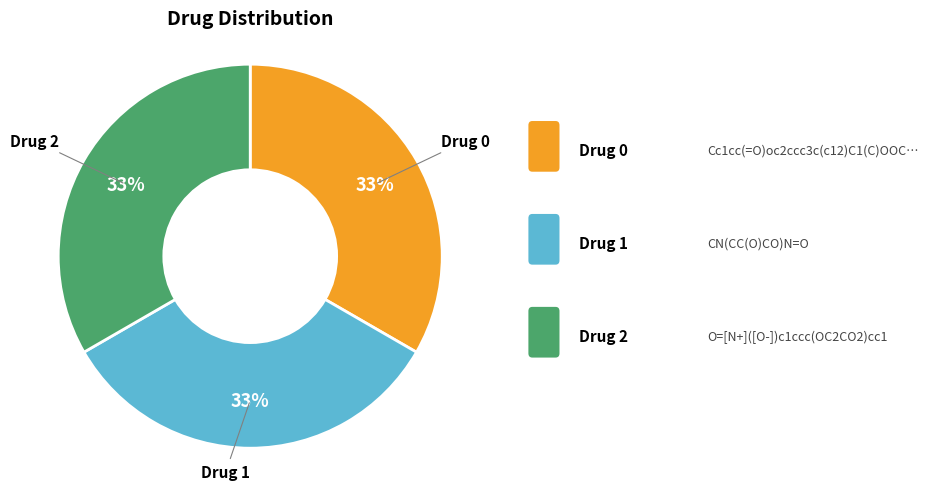

To the nearest percent, what is the average slice percentage?

33%